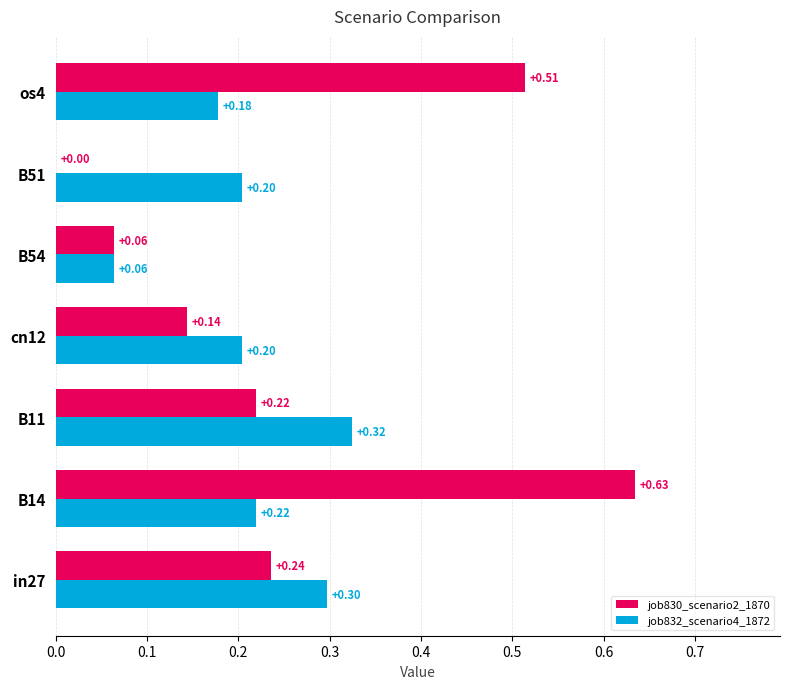

Is the value of job830_scenario2_1870 at cn12 greater than the value of job832_scenario4_1872 at B51?

No